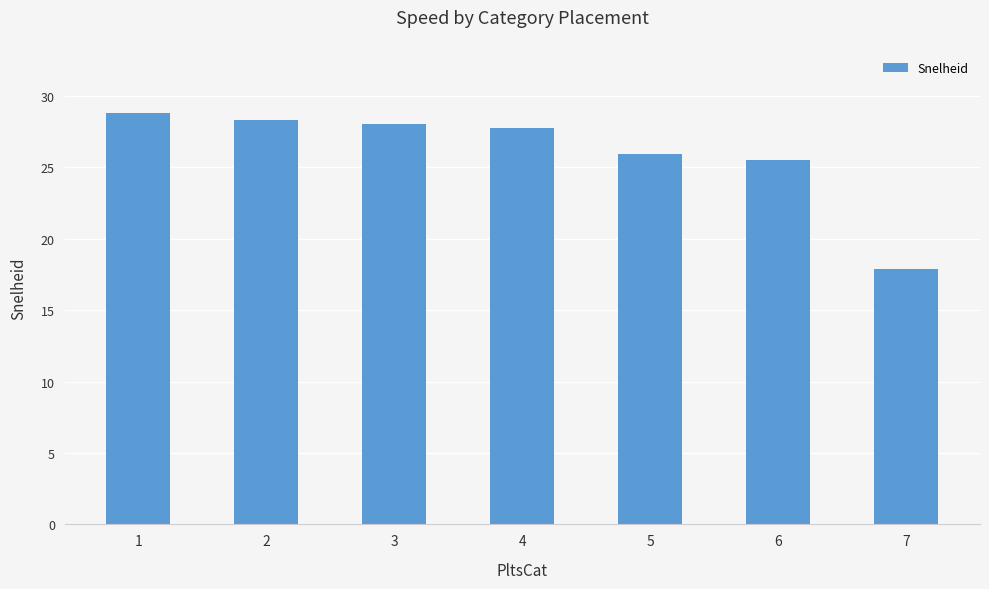

True or false: the data shows 26.0 at 5.

True